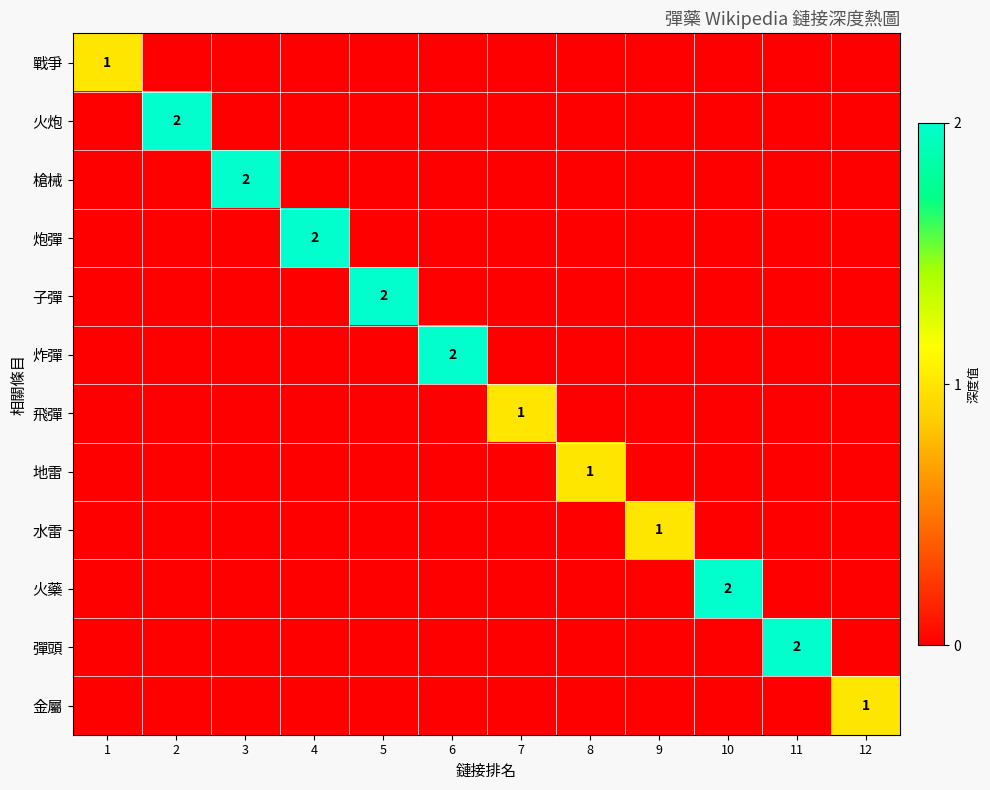

What is the total value across all series at 1?

1